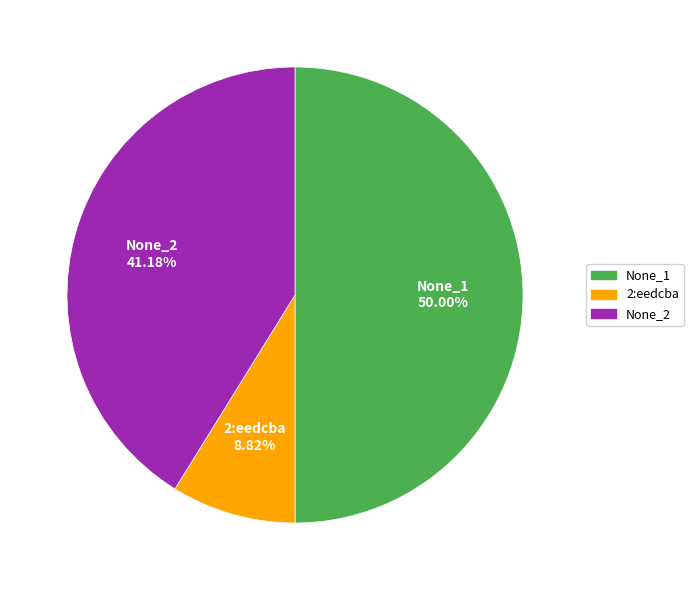

Is None_2 the majority of the pie?

No